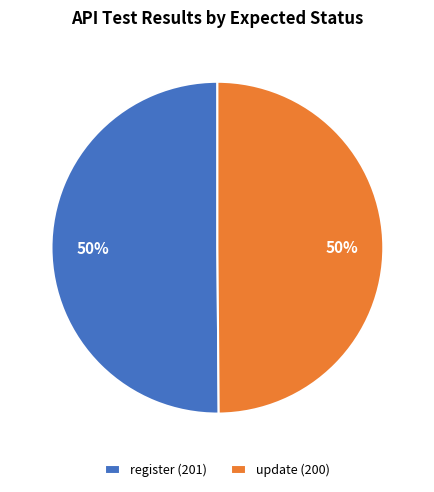

To the nearest percent, what portion does update (200) represent?

50%